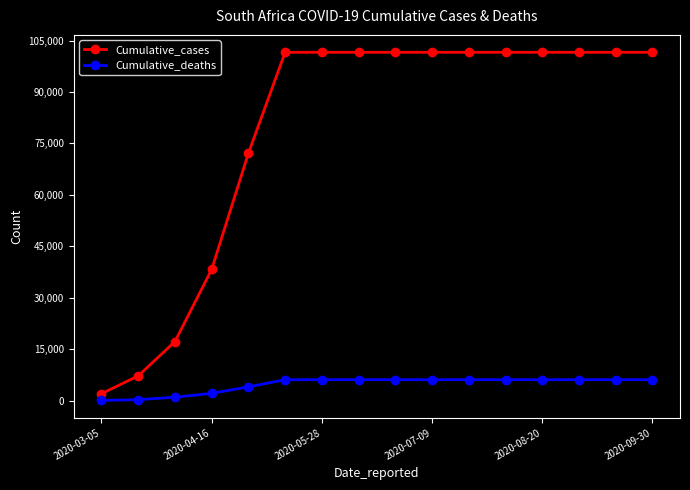

Does the chart have visible grid lines?

No